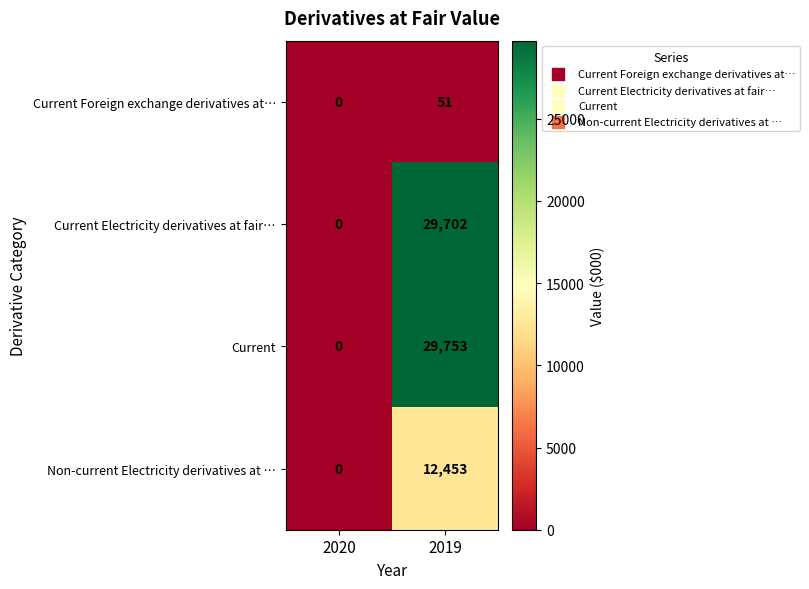

Reading left to right, extract all data points from this chart.

Current Foreign exchange derivatives at…: 0	51
Current Electricity derivatives at fair…: 0	29702
Current: 0	29753
Non-current Electricity derivatives at …: 0	12453